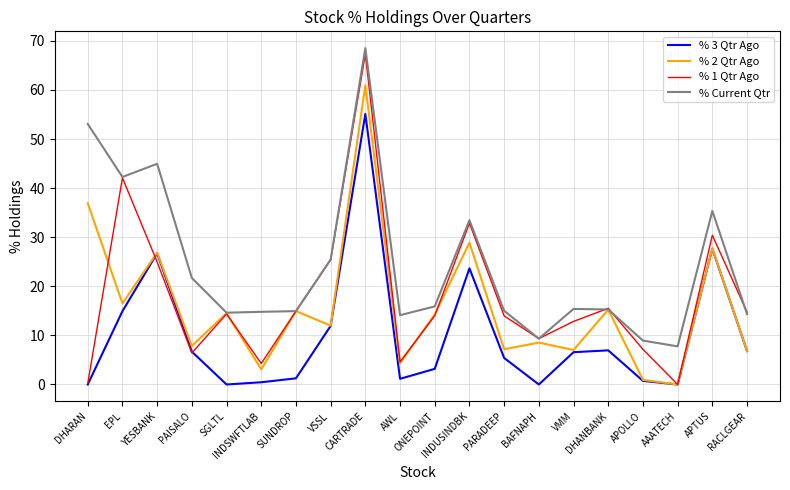

What is the maximum value shown in the chart?

68.5